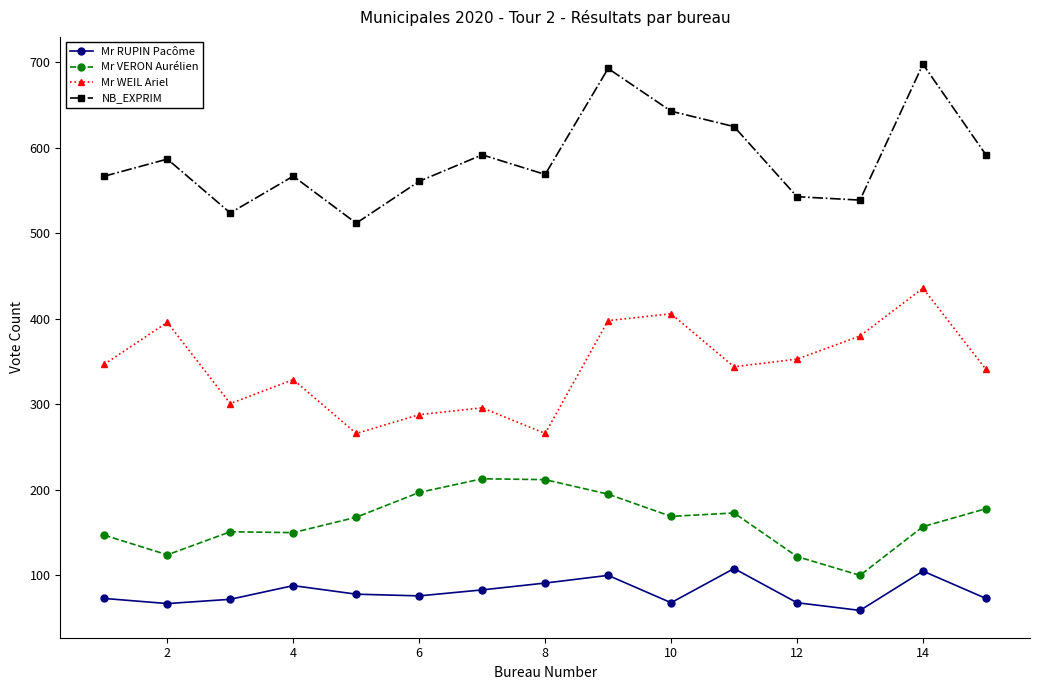

True or false: NB_EXPRIM has more than 1 points higher than both neighbors.

True